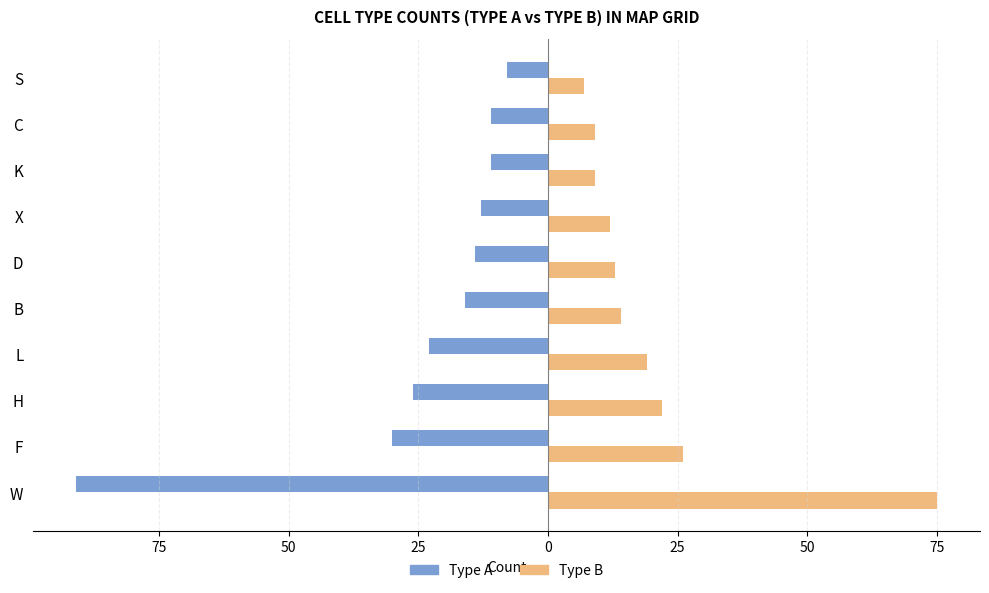

Is it true that Type B (right) equals 17 at W?

False